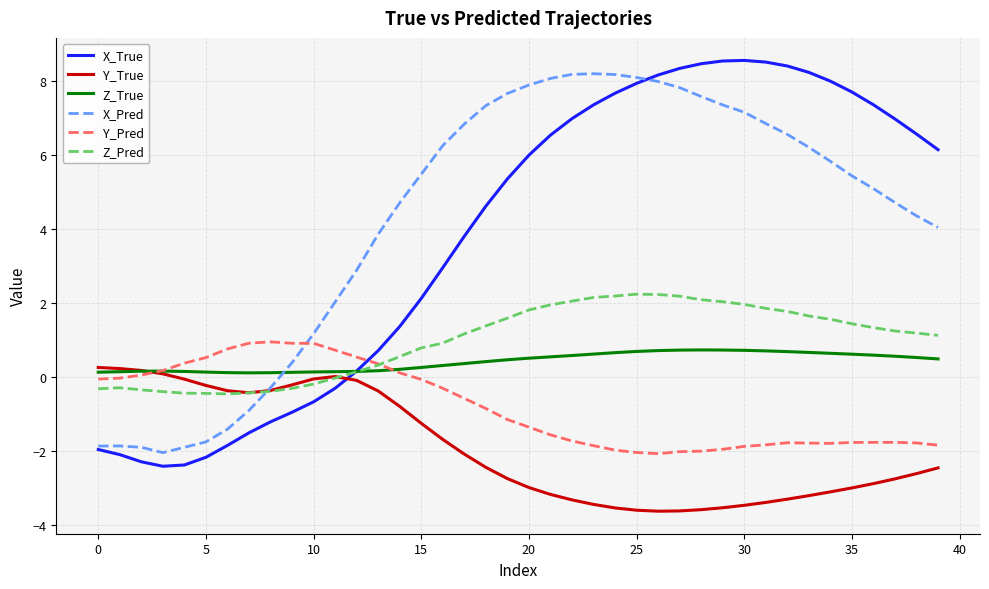

At how many categories does at least one series exceed 1?

30